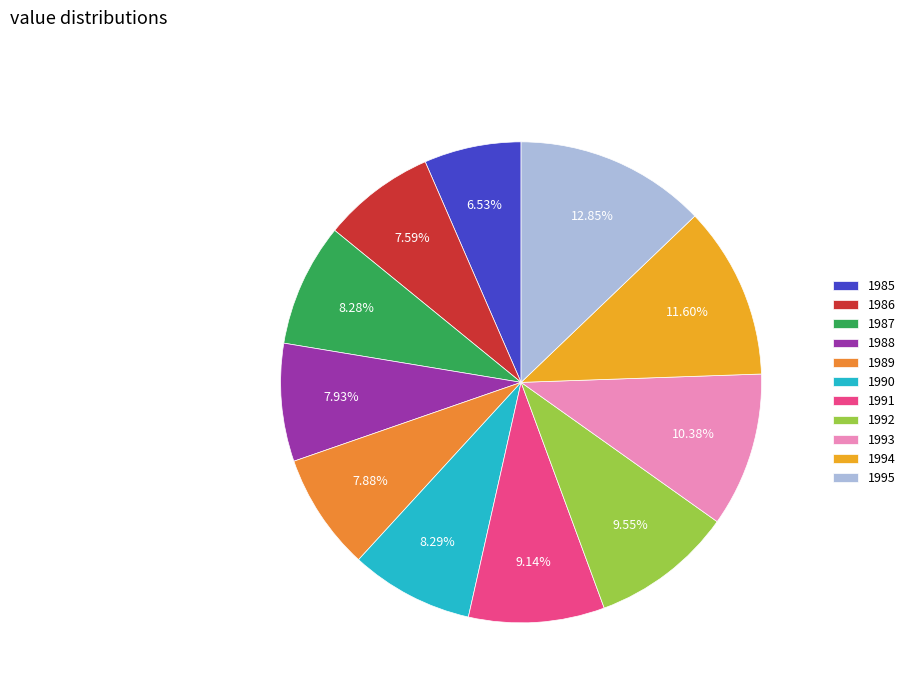

Which category has the smallest portion of the pie?

1985